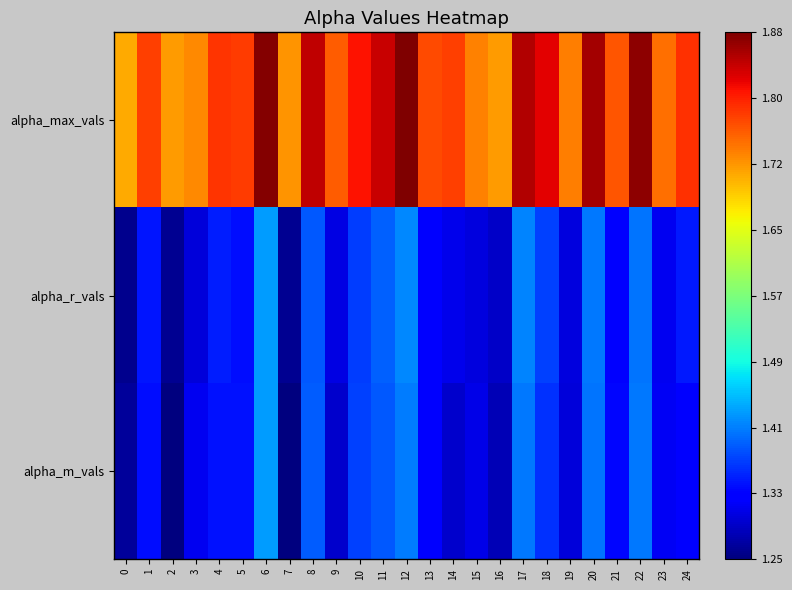

Count the number of categories in the chart.

25